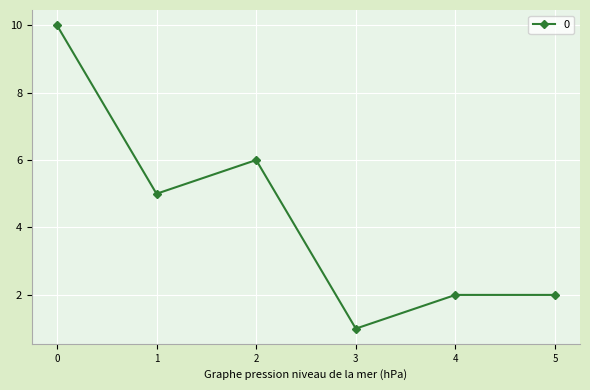

Between 4 and 1, which is larger?

1